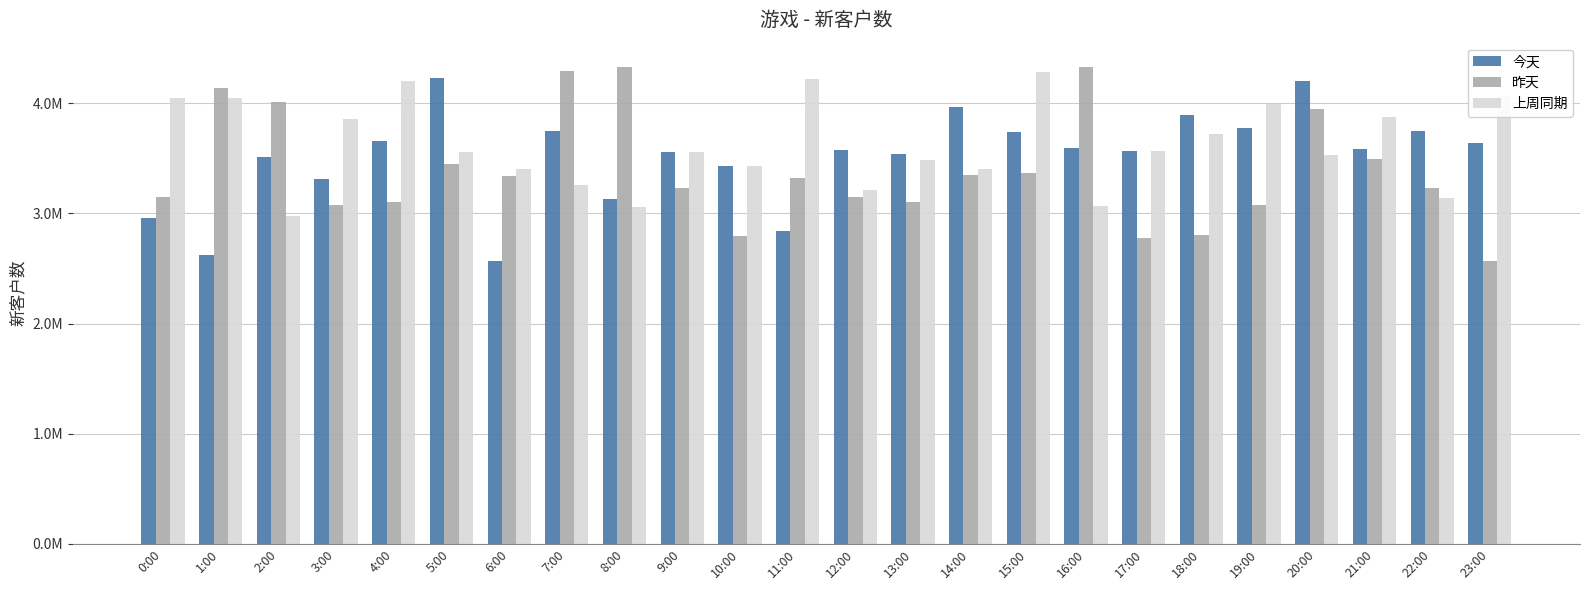

What position from the right is 23:00?

1